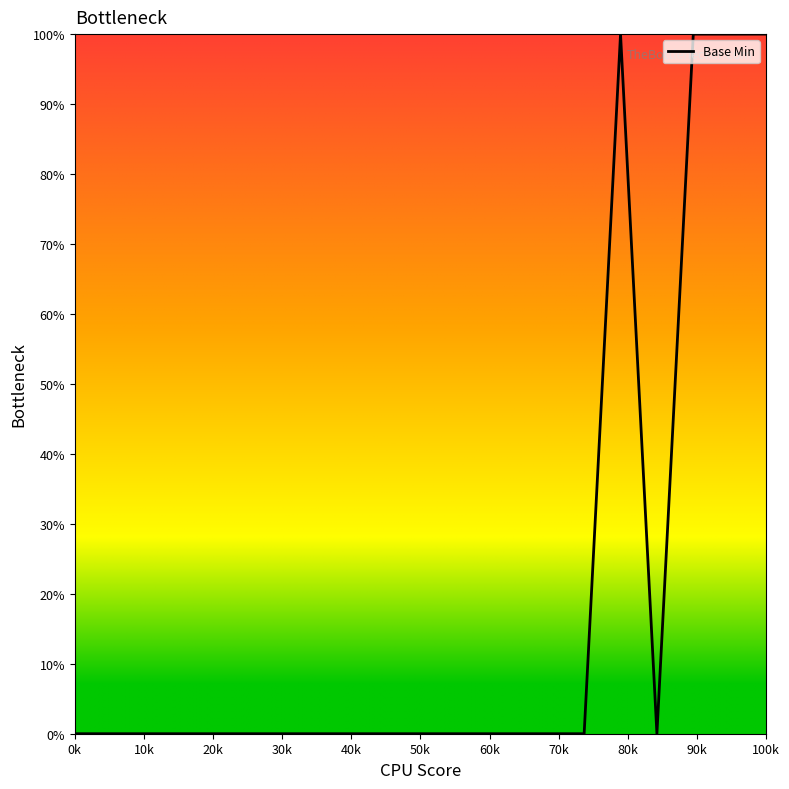

What is the difference between the maximum and minimum values?

100